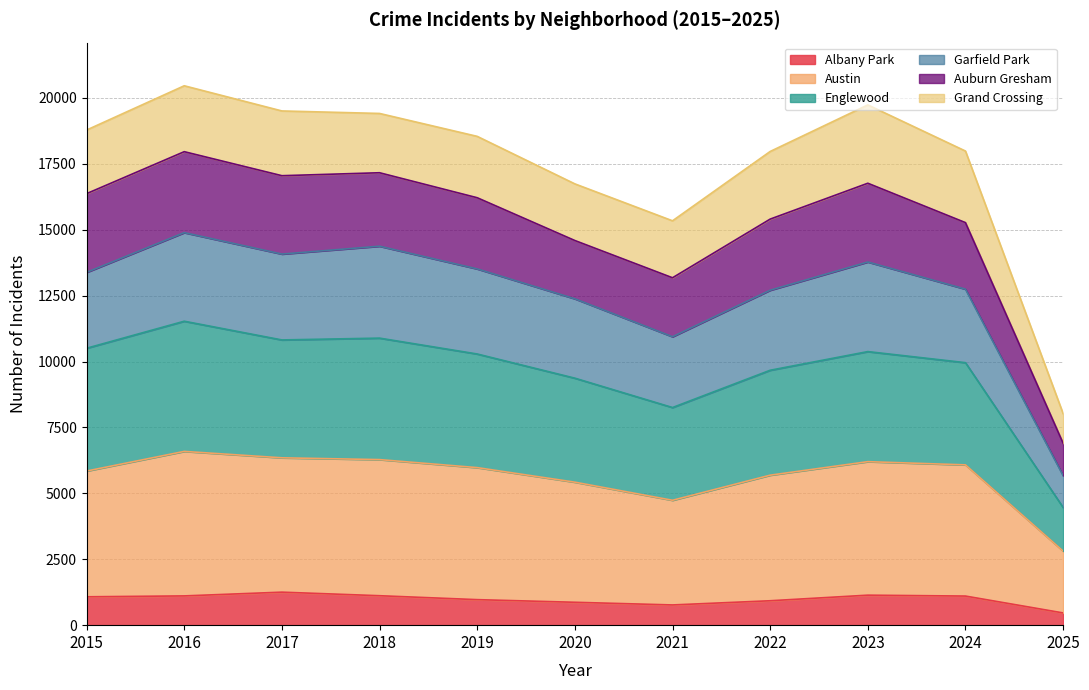

Is it true that Albany Park equals 968 at 2019?

True